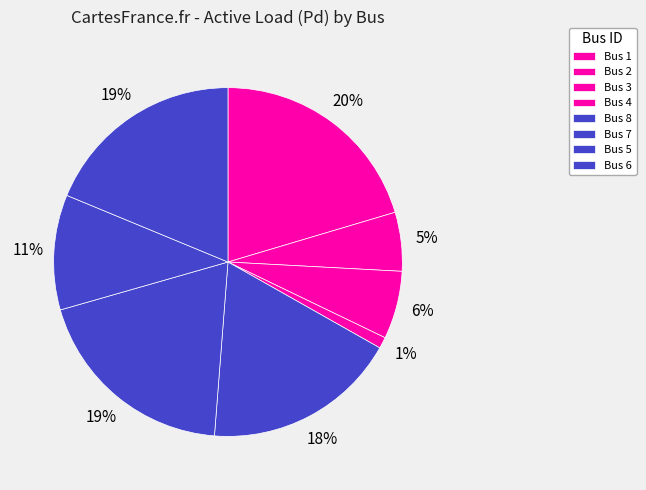

How many segments does this pie chart have?

8